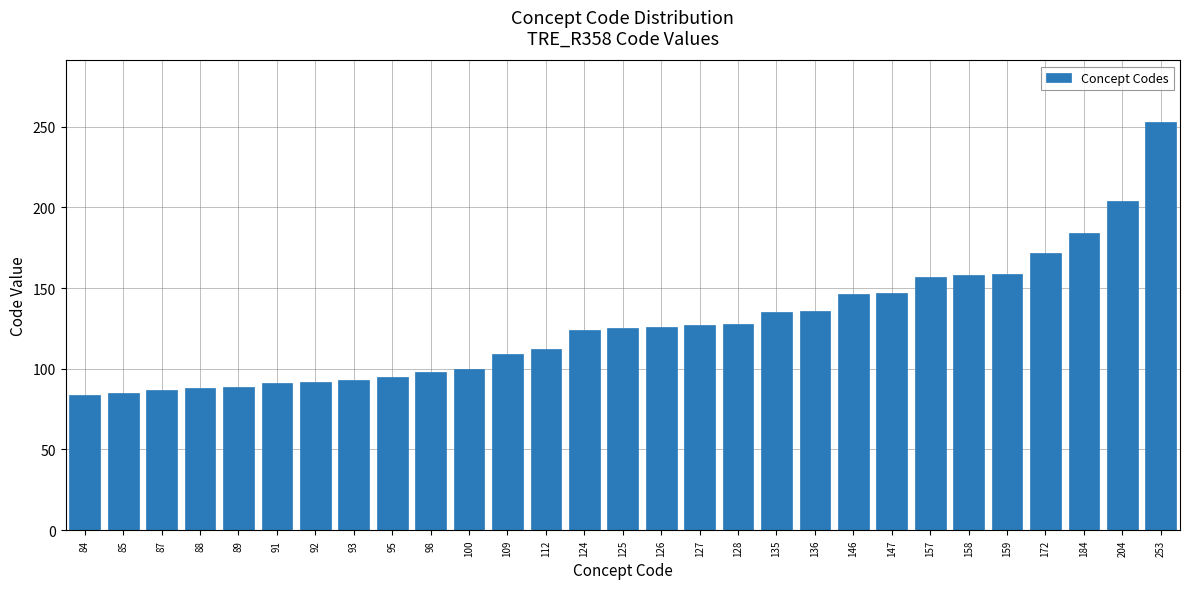

What is the sum of all values?

3704